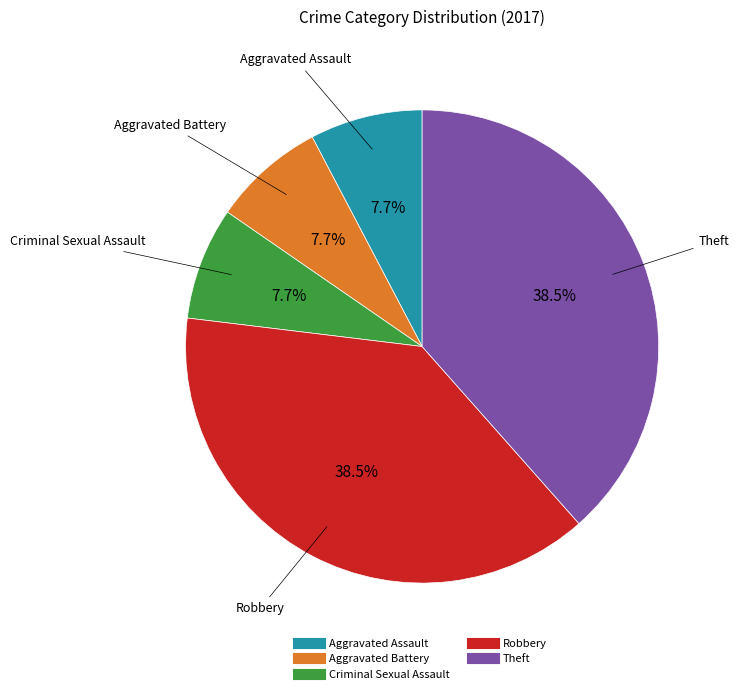

Is Theft the majority of the pie?

No